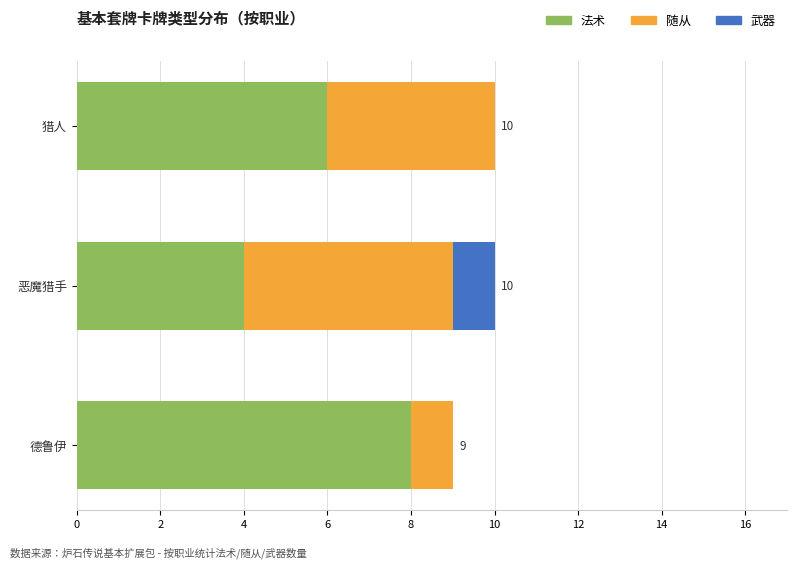

The value of 法术 at 恶魔猎手 is 6. True or false?

False